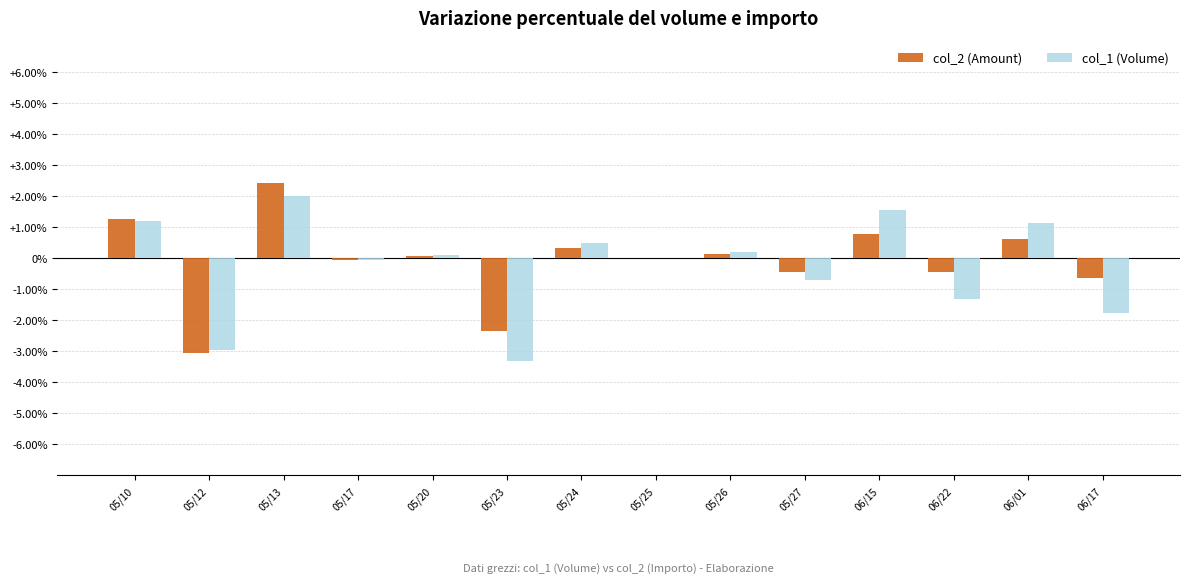

What are all the series names shown in the legend?

col_2 (Amount), col_1 (Volume)